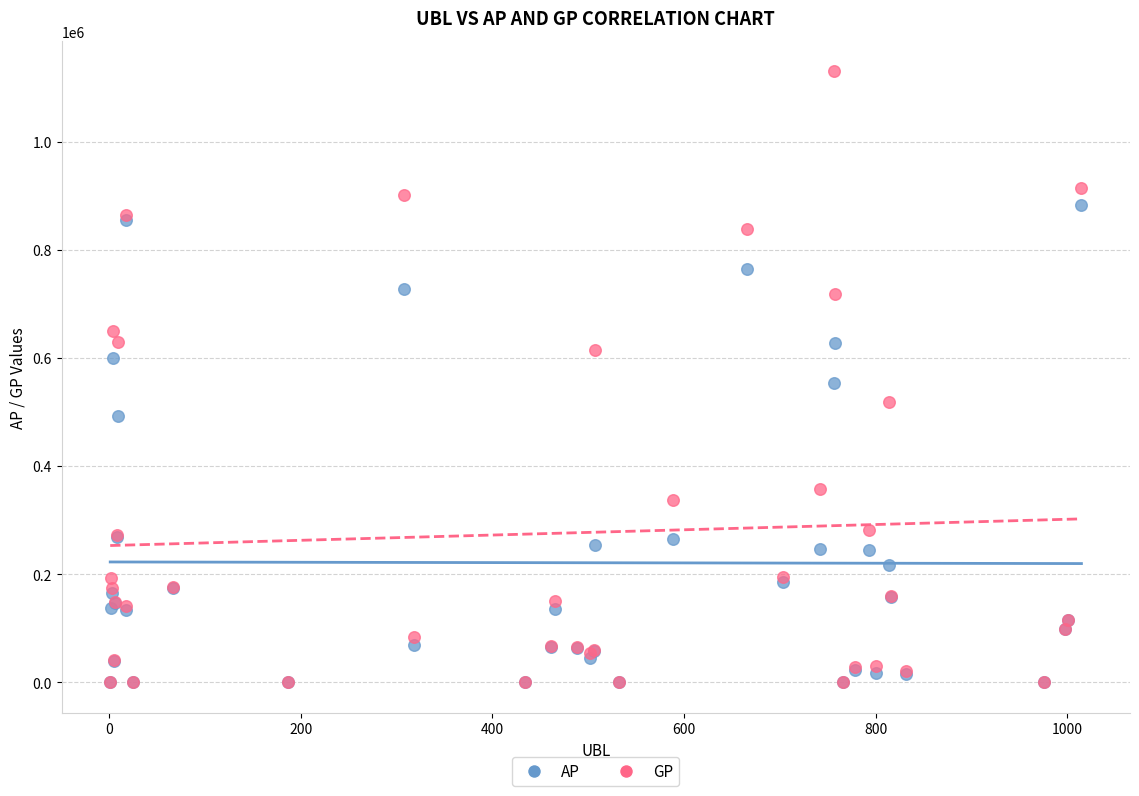

What are all the series names shown in the legend?

AP, GP